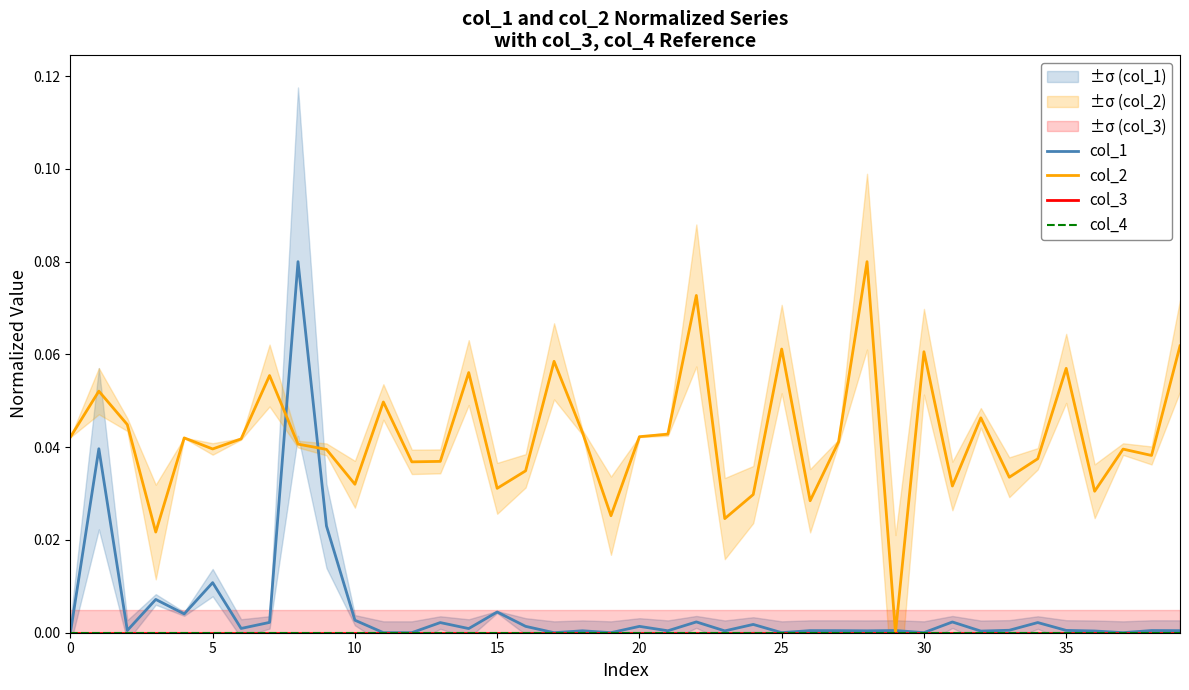

Reading left to right, list all the values displayed in this chart.

col_1: 0.0	0.0	0.0	0.0	0.0	0.0	0.0	0.0	0.1	0.0	0.0	0.0	0.0	0.0	0.0	0.0	0.0	0.0	0.0	0.0	0.0	0.0	0.0	0.0	0.0	0.0	0.0	0.0	0.0	0.0	0.0	0.0	0.0	0.0	0.0	0.0	0.0	0.0	0.0	0.0
col_2: 0.0	0.1	0.0	0.0	0.0	0.0	0.0	0.1	0.0	0.0	0.0	0.0	0.0	0.0	0.1	0.0	0.0	0.1	0.0	0.0	0.0	0.0	0.1	0.0	0.0	0.1	0.0	0.0	0.1	0.0	0.1	0.0	0.0	0.0	0.0	0.1	0.0	0.0	0.0	0.1
col_3: 0.0	0.0	0.0	0.0	0.0	0.0	0.0	0.0	0.0	0.0	0.0	0.0	0.0	0.0	0.0	0.0	0.0	0.0	0.0	0.0	0.0	0.0	0.0	0.0	0.0	0.0	0.0	0.0	0.0	0.0	0.0	0.0	0.0	0.0	0.0	0.0	0.0	0.0	0.0	0.0
col_4: 0.0	0.0	0.0	0.0	0.0	0.0	0.0	0.0	0.0	0.0	0.0	0.0	0.0	0.0	0.0	0.0	0.0	0.0	0.0	0.0	0.0	0.0	0.0	0.0	0.0	0.0	0.0	0.0	0.0	0.0	0.0	0.0	0.0	0.0	0.0	0.0	0.0	0.0	0.0	0.0